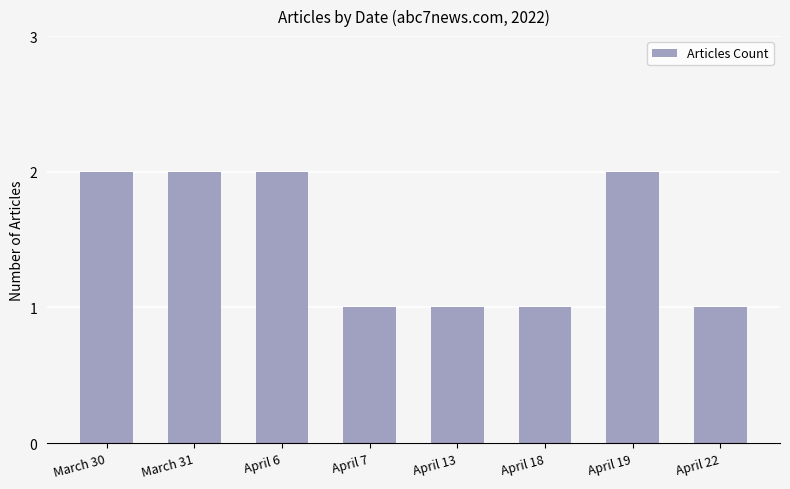

Is it true that the value at March 30 is 3?

False